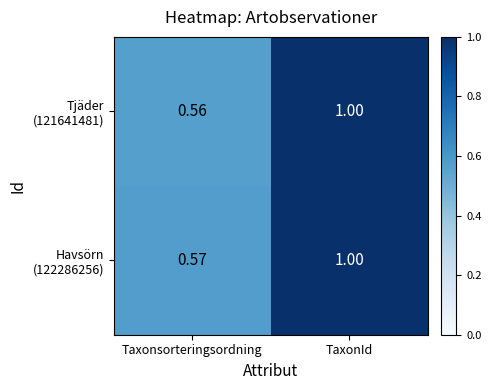

Which category has the highest value across all series?

TaxonId